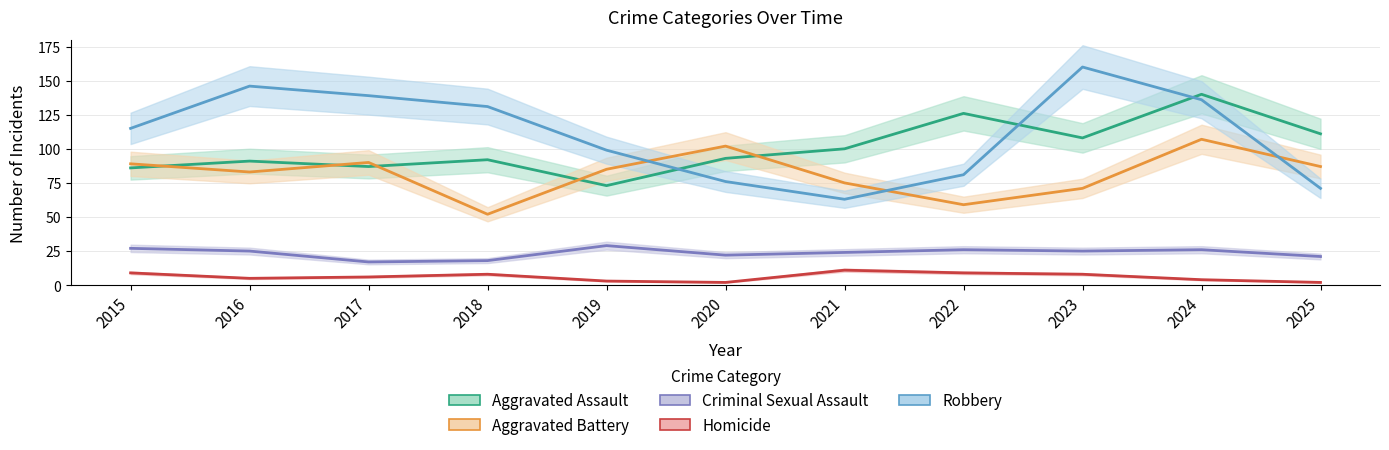

How many interior local valleys does the Robbery series have?

1